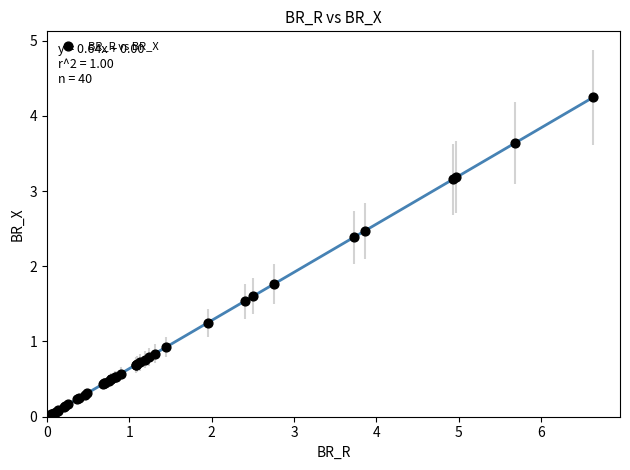

What Y value in the scatter plot is closest to 2?

1.8